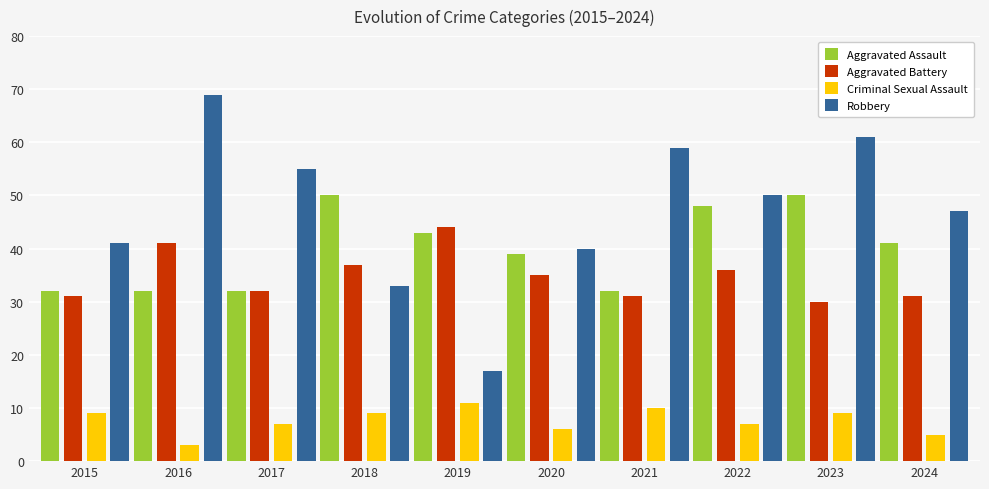

The value of Aggravated Battery at 2021 is 13. True or false?

False